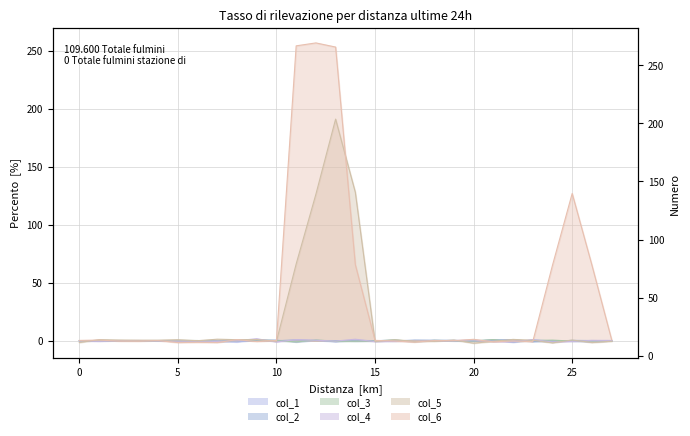

What is the greatest value displayed?

256.6